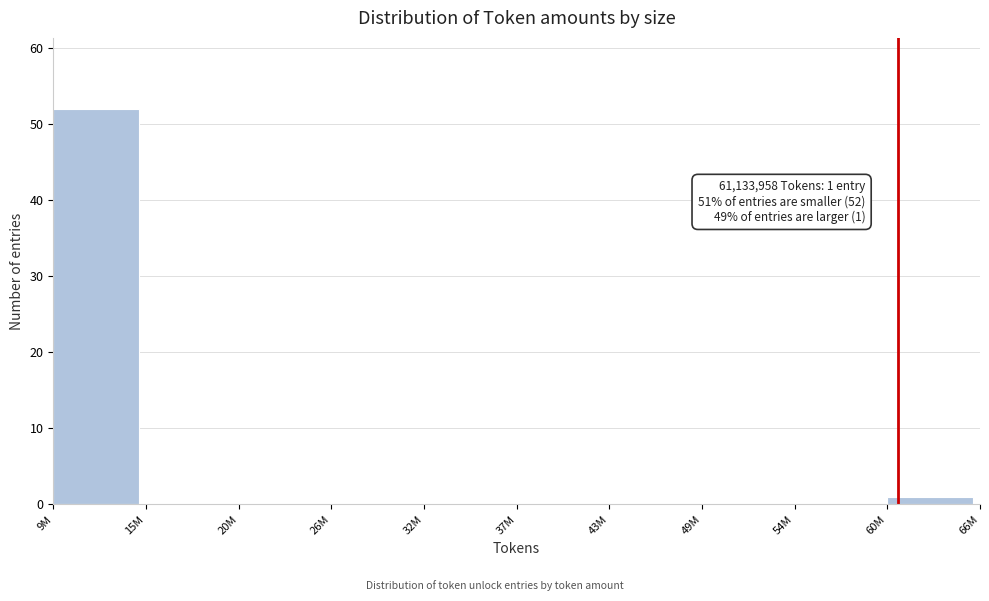

Reading left to right, extract all data points from this chart.

9M=52	15M=0	20M=0	26M=0	32M=0	37M=0	43M=0	49M=0	54M=0	60M=1